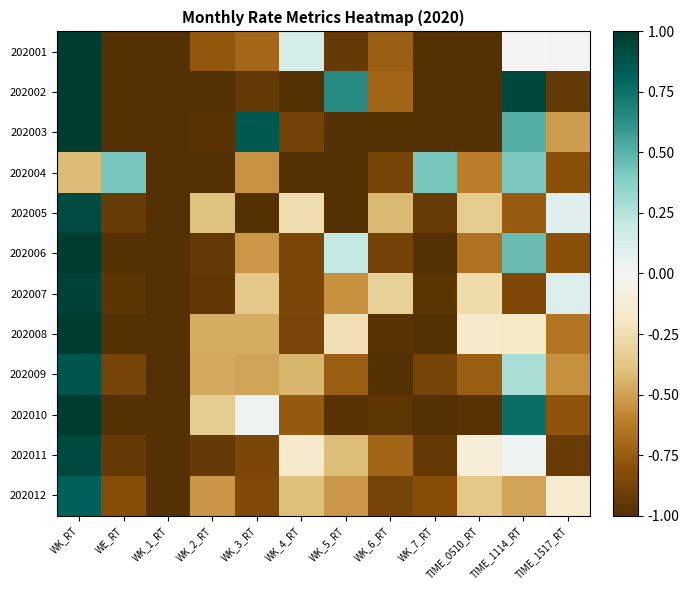

Reading left to right, what are all the values shown in this chart?

202001: WK_RT=1.0	WE_RT=-1.0	WK_1_RT=-1.0	WK_2_RT=-0.8	WK_3_RT=-0.7	WK_4_RT=0.1	WK_5_RT=-0.9	WK_6_RT=-0.7	WK_7_RT=-1.0	TIME_0510_RT=-1.0	TIME_1114_RT=-0.0	TIME_1517_RT=0.0
202002: WK_RT=1.0	WE_RT=-1.0	WK_1_RT=-1.0	WK_2_RT=-1.0	WK_3_RT=-0.9	WK_4_RT=-1.0	WK_5_RT=0.6	WK_6_RT=-0.7	WK_7_RT=-1.0	TIME_0510_RT=-1.0	TIME_1114_RT=0.9	TIME_1517_RT=-0.9
202003: WK_RT=1.0	WE_RT=-1.0	WK_1_RT=-1.0	WK_2_RT=-1.0	WK_3_RT=0.9	WK_4_RT=-0.9	WK_5_RT=-1.0	WK_6_RT=-1.0	WK_7_RT=-1.0	TIME_0510_RT=-1.0	TIME_1114_RT=0.5	TIME_1517_RT=-0.5
202004: WK_RT=-0.4	WE_RT=0.4	WK_1_RT=-1.0	WK_2_RT=-1.0	WK_3_RT=-0.5	WK_4_RT=-1.0	WK_5_RT=-1.0	WK_6_RT=-0.9	WK_7_RT=0.4	TIME_0510_RT=-0.6	TIME_1114_RT=0.4	TIME_1517_RT=-0.8
202005: WK_RT=0.9	WE_RT=-0.9	WK_1_RT=-1.0	WK_2_RT=-0.4	WK_3_RT=-1.0	WK_4_RT=-0.3	WK_5_RT=-1.0	WK_6_RT=-0.4	WK_7_RT=-0.9	TIME_0510_RT=-0.3	TIME_1114_RT=-0.8	TIME_1517_RT=0.1
202006: WK_RT=1.0	WE_RT=-1.0	WK_1_RT=-1.0	WK_2_RT=-0.9	WK_3_RT=-0.5	WK_4_RT=-0.9	WK_5_RT=0.2	WK_6_RT=-0.9	WK_7_RT=-1.0	TIME_0510_RT=-0.7	TIME_1114_RT=0.5	TIME_1517_RT=-0.8
202007: WK_RT=1.0	WE_RT=-1.0	WK_1_RT=-1.0	WK_2_RT=-0.9	WK_3_RT=-0.4	WK_4_RT=-0.9	WK_5_RT=-0.6	WK_6_RT=-0.3	WK_7_RT=-1.0	TIME_0510_RT=-0.3	TIME_1114_RT=-0.8	TIME_1517_RT=0.1
202008: WK_RT=1.0	WE_RT=-1.0	WK_1_RT=-1.0	WK_2_RT=-0.5	WK_3_RT=-0.5	WK_4_RT=-0.9	WK_5_RT=-0.2	WK_6_RT=-1.0	WK_7_RT=-1.0	TIME_0510_RT=-0.2	TIME_1114_RT=-0.2	TIME_1517_RT=-0.6
202009: WK_RT=0.9	WE_RT=-0.9	WK_1_RT=-1.0	WK_2_RT=-0.5	WK_3_RT=-0.5	WK_4_RT=-0.4	WK_5_RT=-0.7	WK_6_RT=-1.0	WK_7_RT=-0.9	TIME_0510_RT=-0.7	TIME_1114_RT=0.3	TIME_1517_RT=-0.5
202010: WK_RT=1.0	WE_RT=-1.0	WK_1_RT=-1.0	WK_2_RT=-0.3	WK_3_RT=0.0	WK_4_RT=-0.8	WK_5_RT=-1.0	WK_6_RT=-1.0	WK_7_RT=-1.0	TIME_0510_RT=-1.0	TIME_1114_RT=0.8	TIME_1517_RT=-0.8
202011: WK_RT=0.9	WE_RT=-0.9	WK_1_RT=-1.0	WK_2_RT=-0.9	WK_3_RT=-0.9	WK_4_RT=-0.2	WK_5_RT=-0.4	WK_6_RT=-0.7	WK_7_RT=-0.9	TIME_0510_RT=-0.1	TIME_1114_RT=0.0	TIME_1517_RT=-0.9
202012: WK_RT=0.8	WE_RT=-0.8	WK_1_RT=-1.0	WK_2_RT=-0.5	WK_3_RT=-0.8	WK_4_RT=-0.4	WK_5_RT=-0.5	WK_6_RT=-0.9	WK_7_RT=-0.8	TIME_0510_RT=-0.4	TIME_1114_RT=-0.5	TIME_1517_RT=-0.2